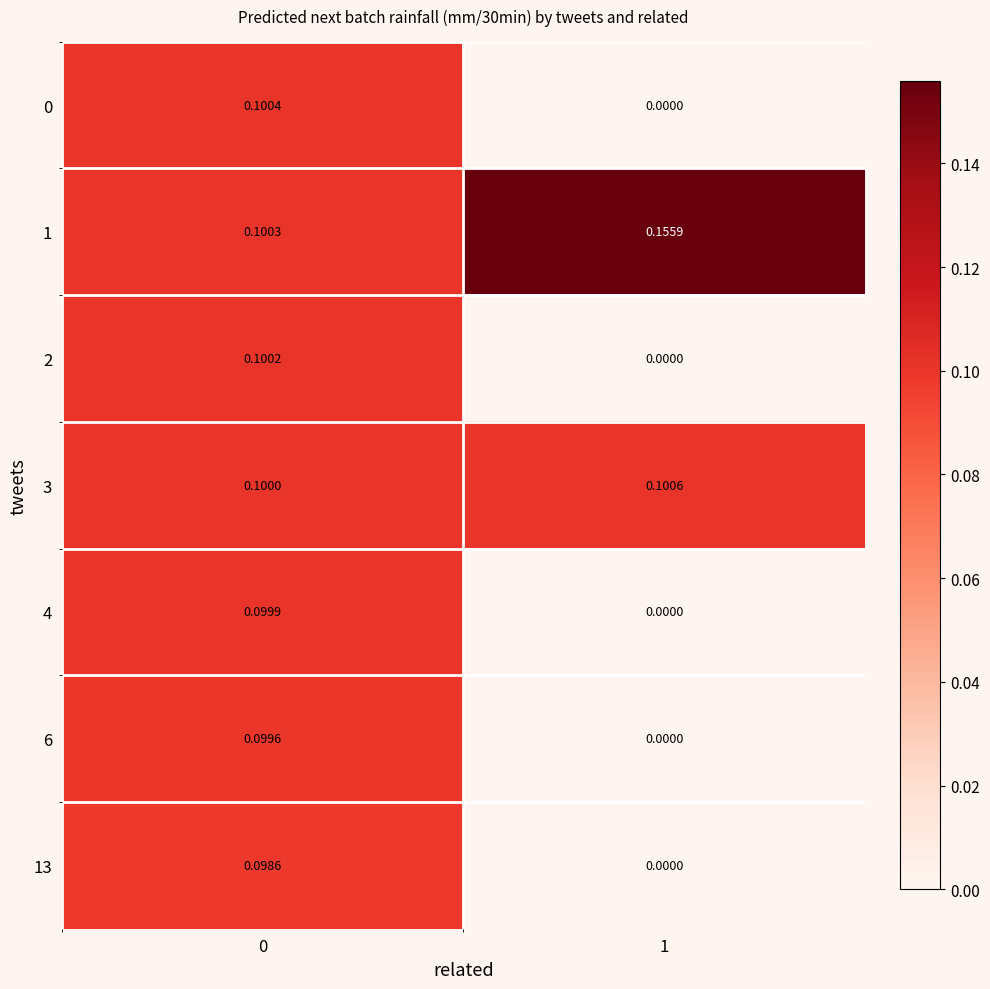

Which category has the highest value across all series?

1